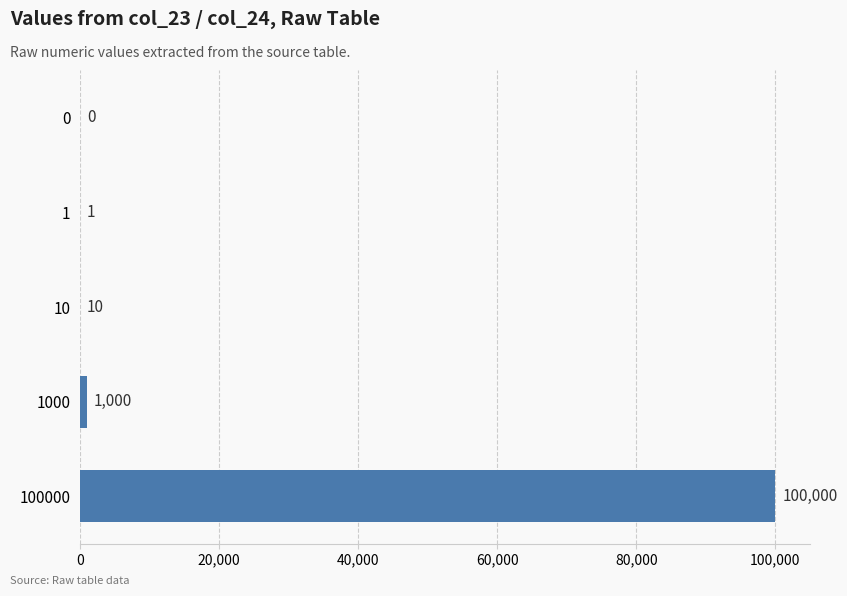

Is it true that the value at 10 is 10?

True